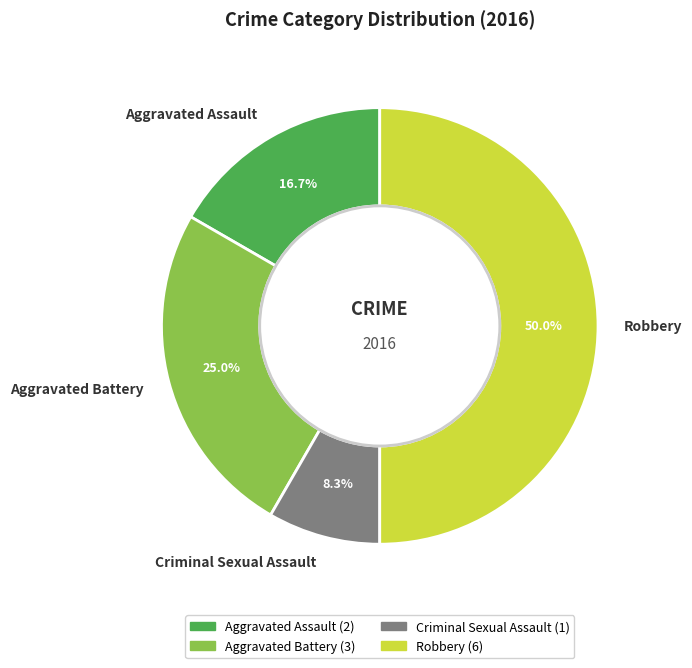

Which slice is the smallest?

Criminal Sexual Assault